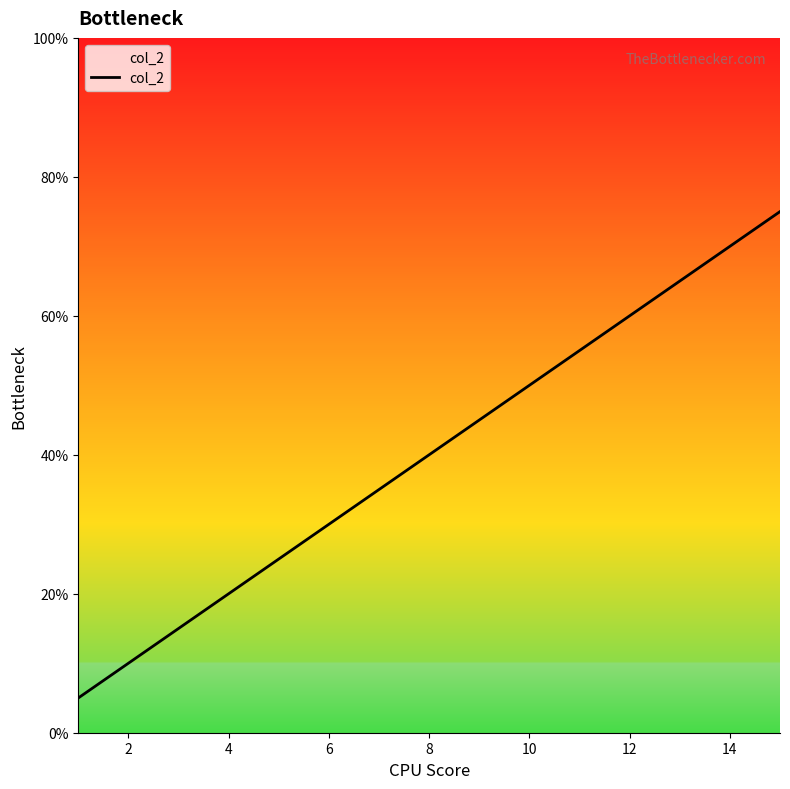

What is the greatest value displayed?

75